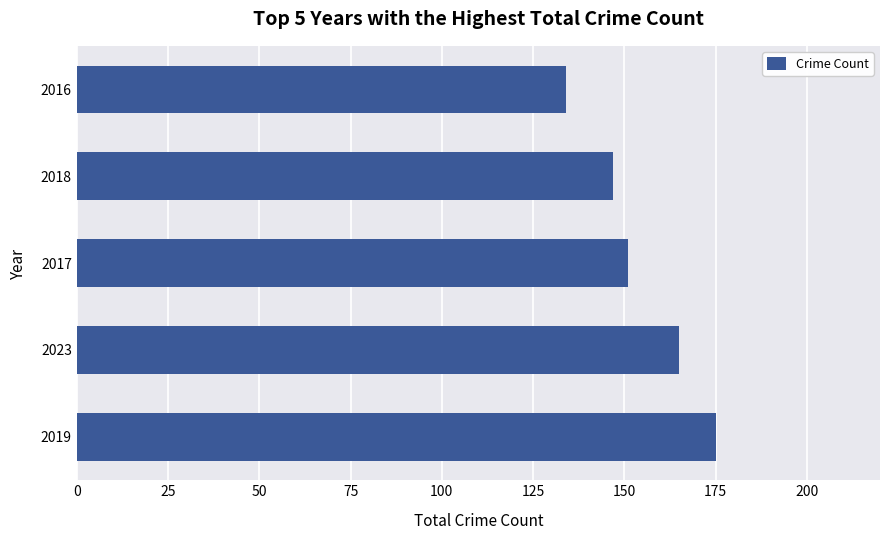

What is the minimum value shown in the chart?

134